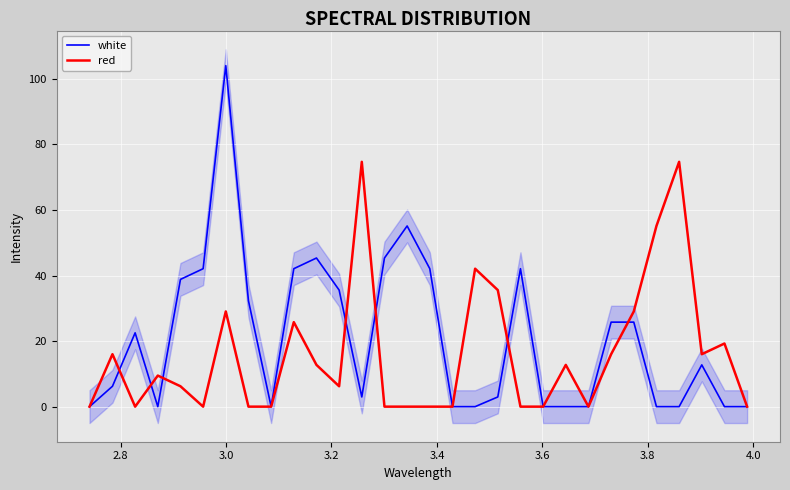

What is the average value of the white series?

20.8